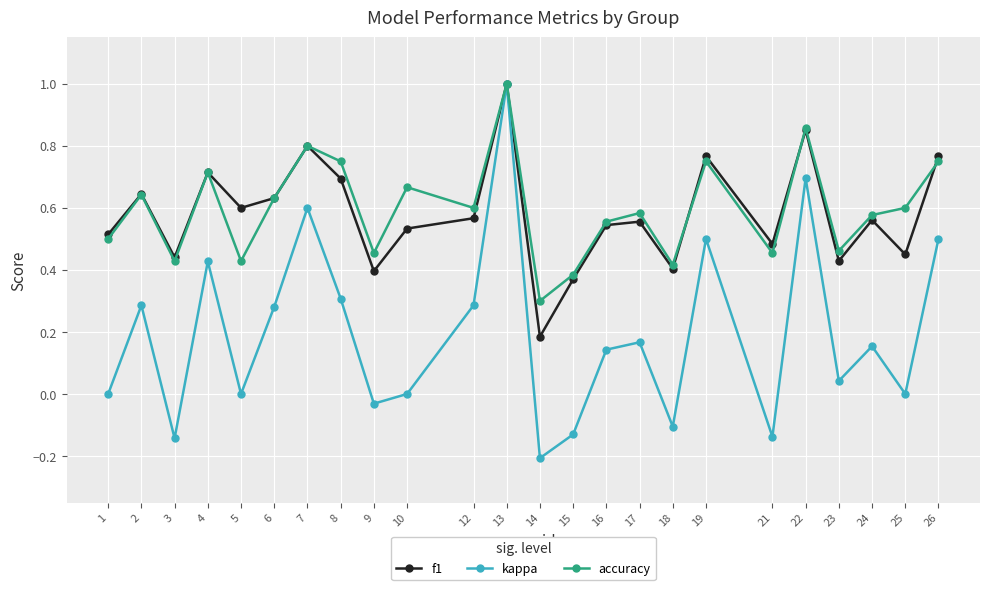

What is the value of the accuracy point at the 12th from the left?

1.0